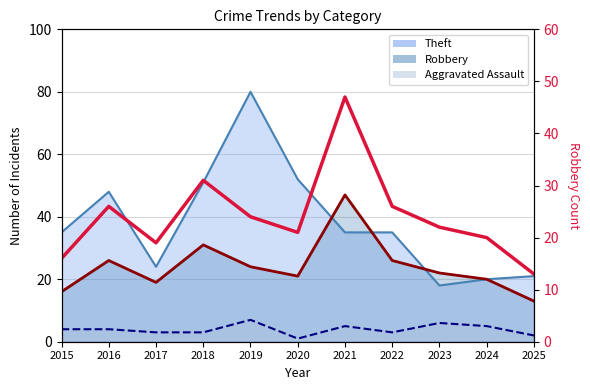

The chart shows a value of 23 at 2025. True or false?

False